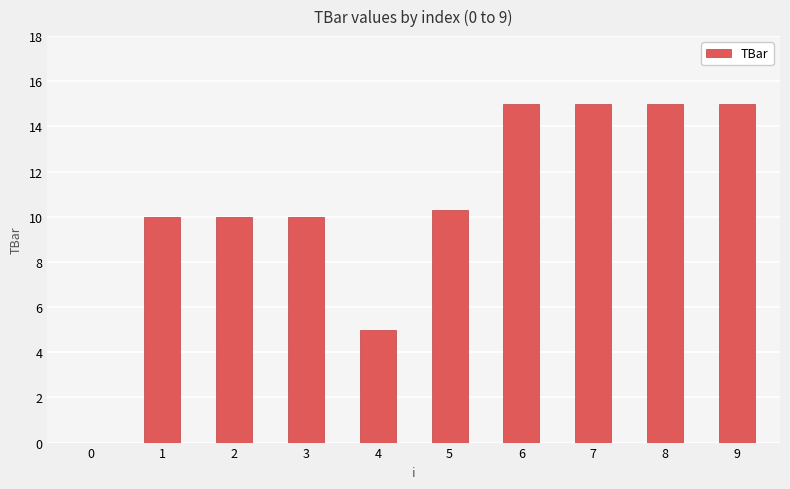

What is the average value?

10.5